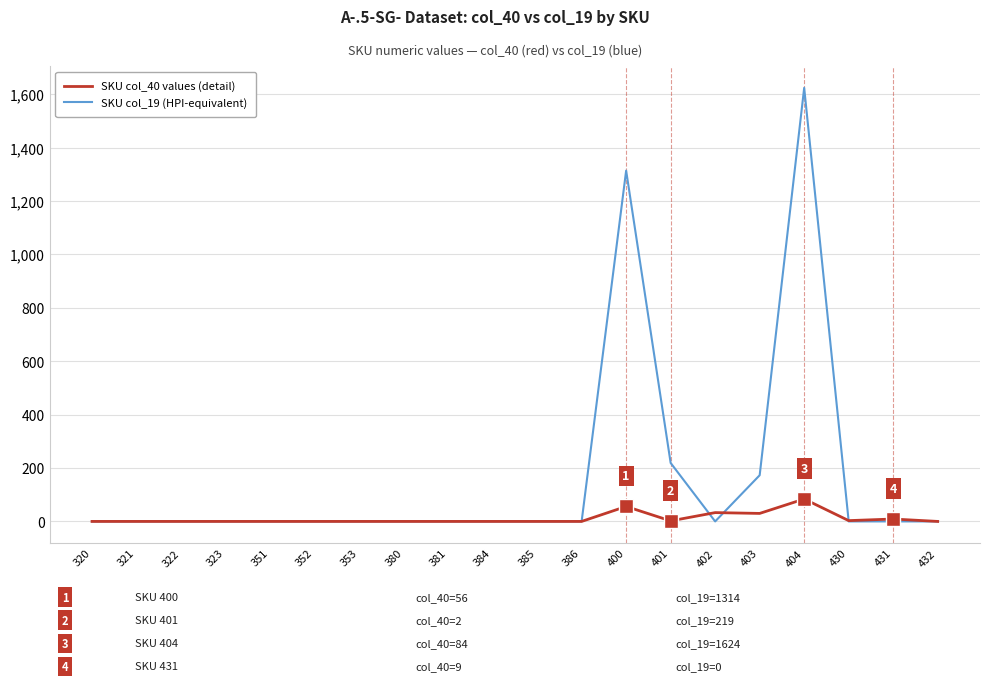

At which category is the sum across all series the highest?

404